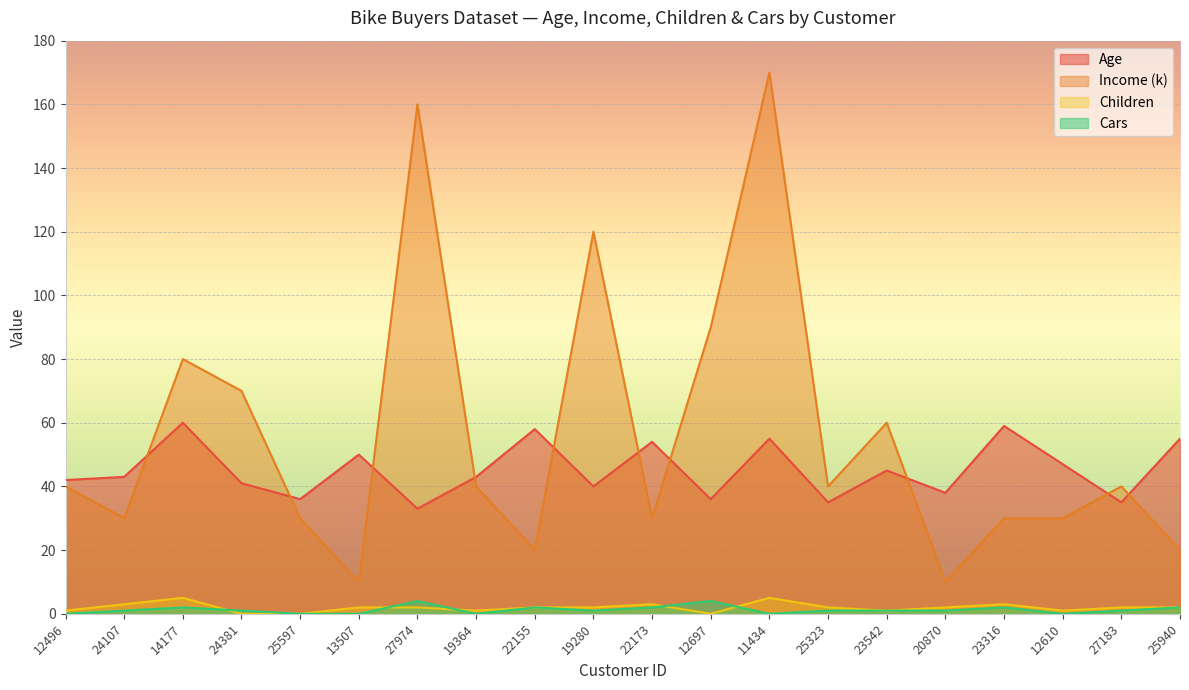

Which series ends up on top after the final intersection of Cars and Children?

Children